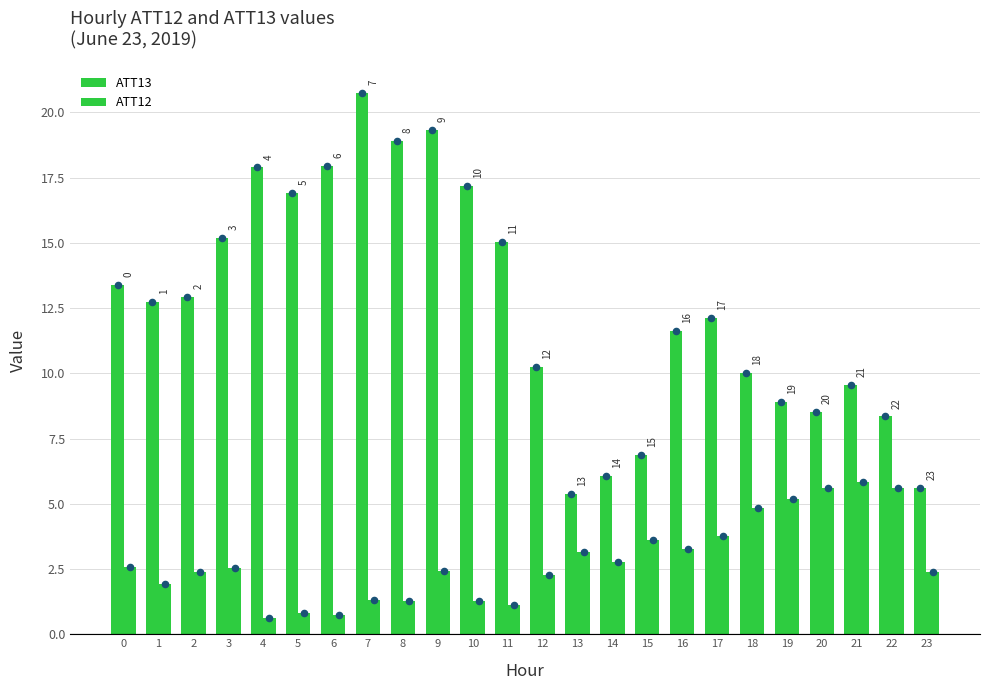

Which series contains the highest Y value?

ATT13